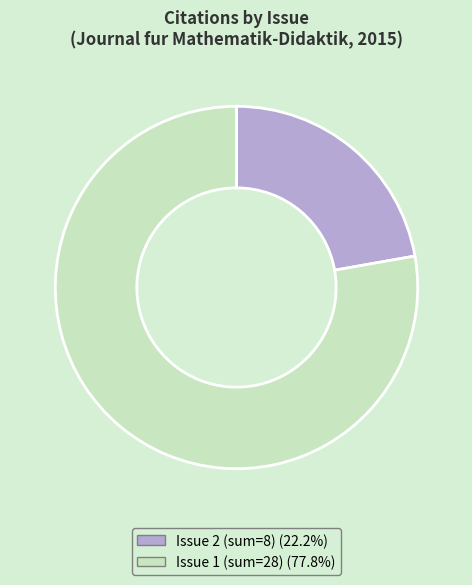

Does any single category account for the majority?

Yes